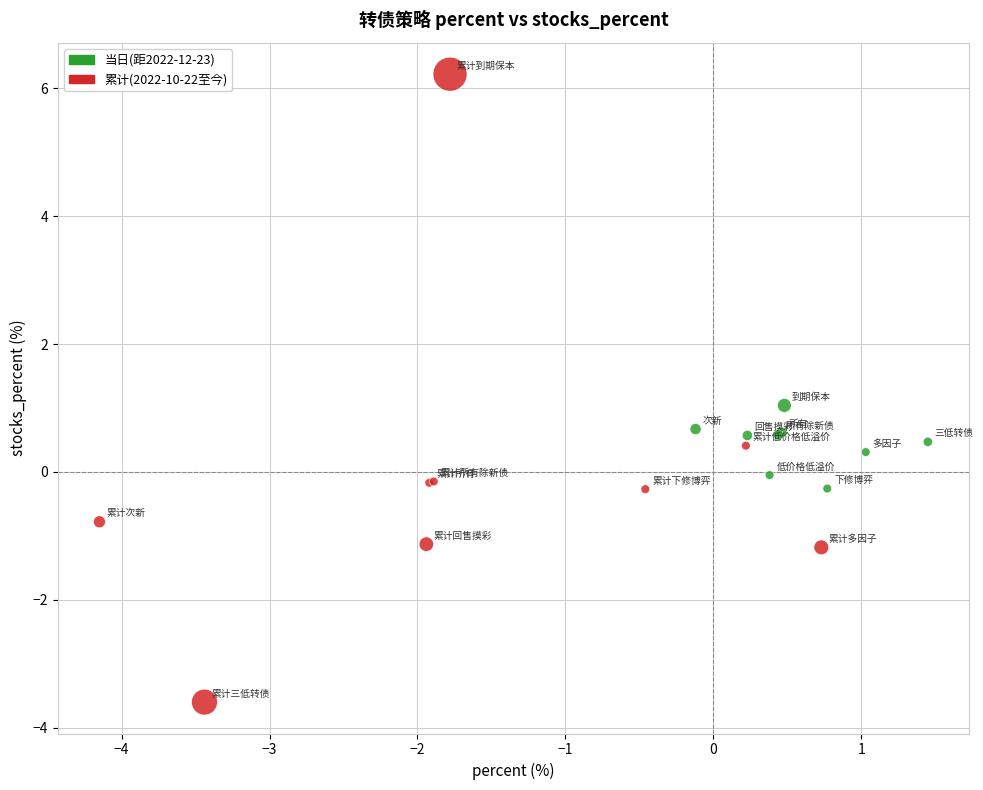

Which series reaches the maximum Y coordinate?

累计(2022-10-22至今)